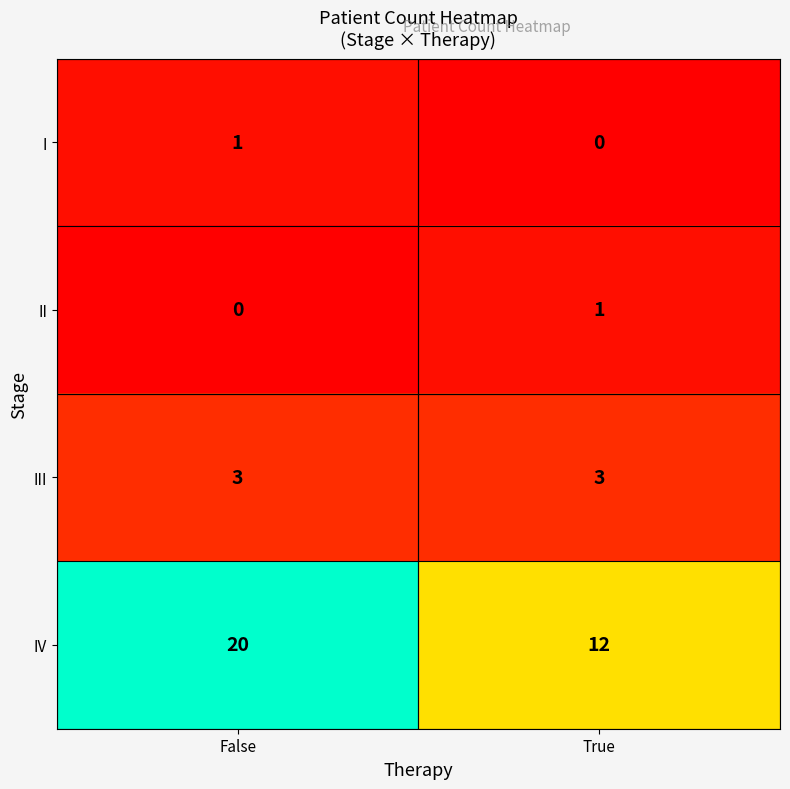

What is the approximate value of III at True?

3